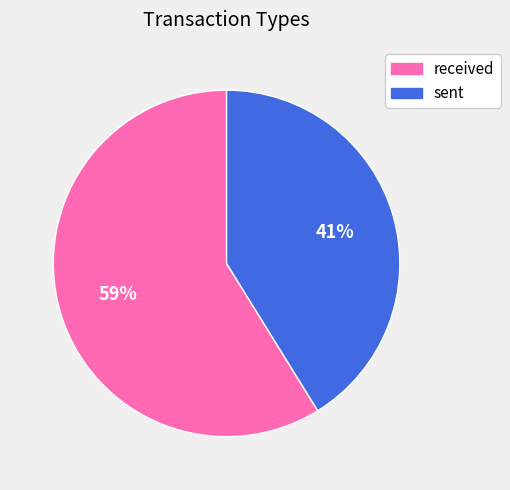

Do sent and received together represent more than half of the pie?

Yes